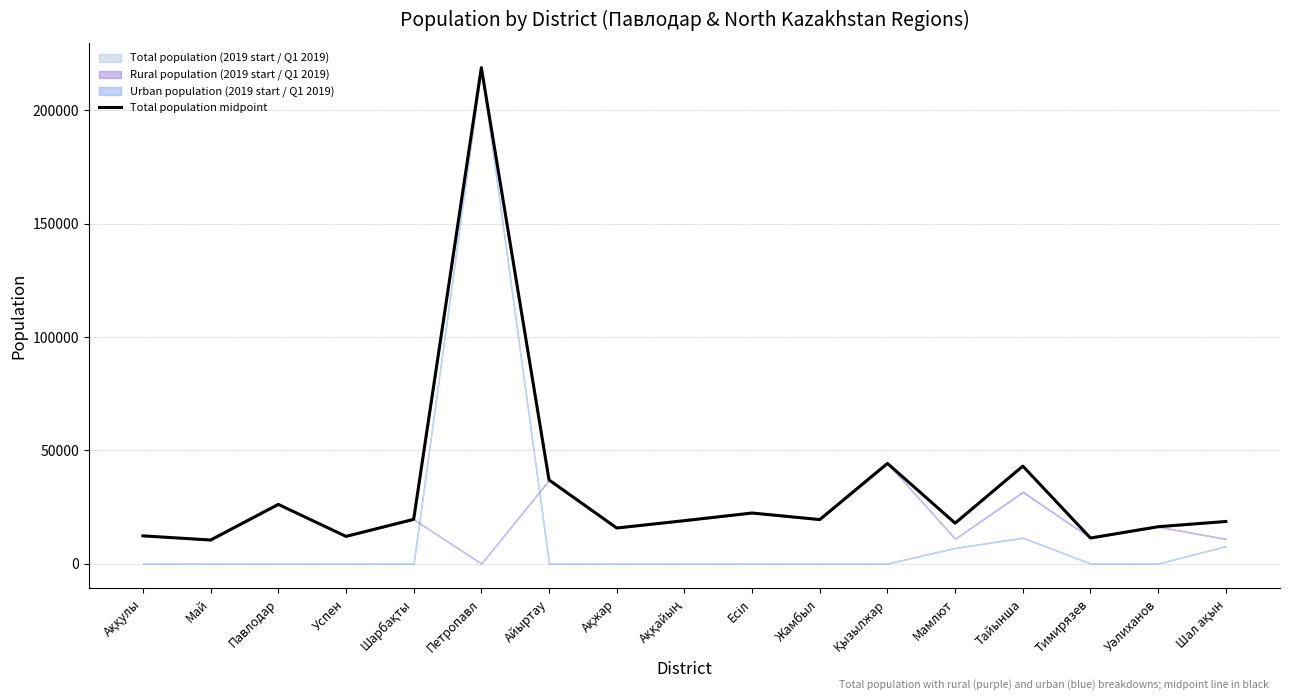

How many points are higher than both their immediate neighbors (excluding endpoints)?

5